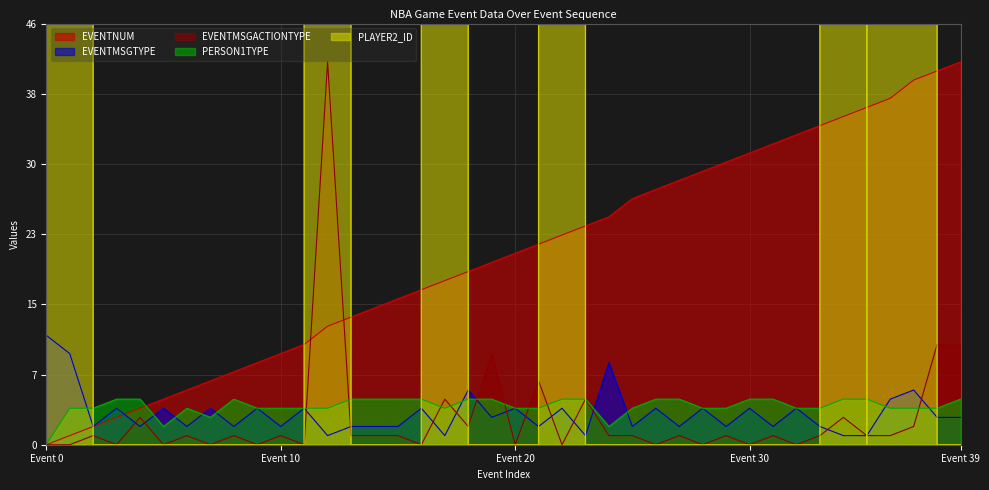

At how many categories does at least one series exceed 159006?

7